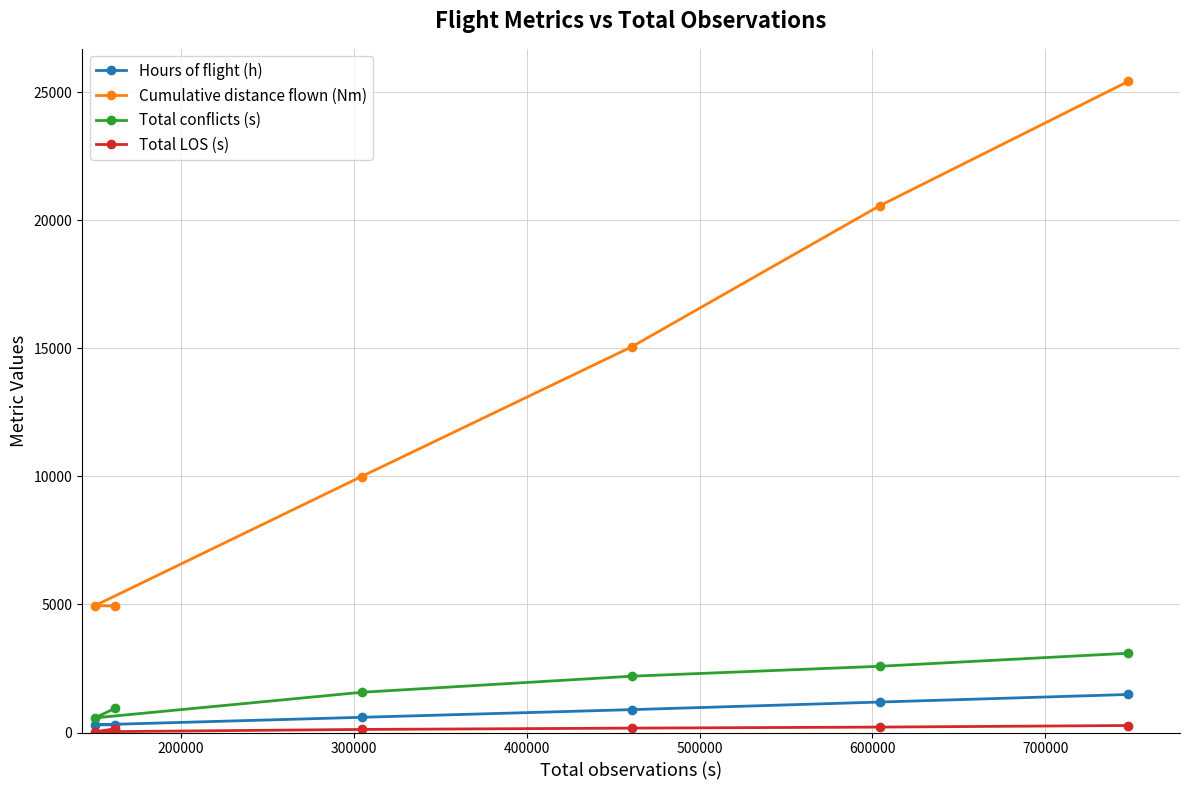

What are all the series names shown in the legend?

Hours of flight (h), Cumulative distance flown (Nm), Total conflicts (s), Total LOS (s)